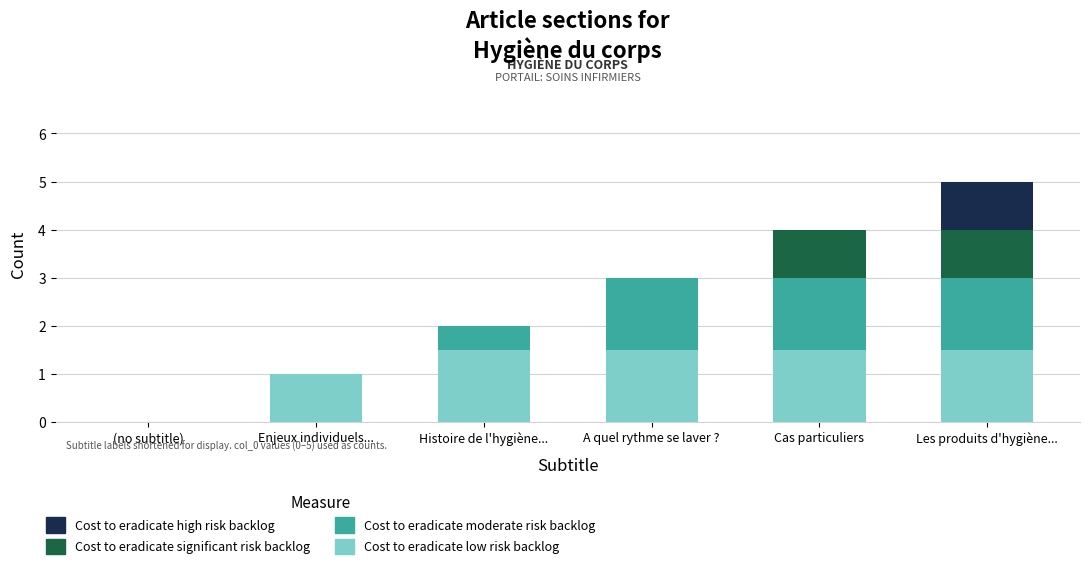

What is the sum of the Cost to eradicate low risk backlog values at Histoire de l'hygiène... and A quel rythme se laver ??

3.0